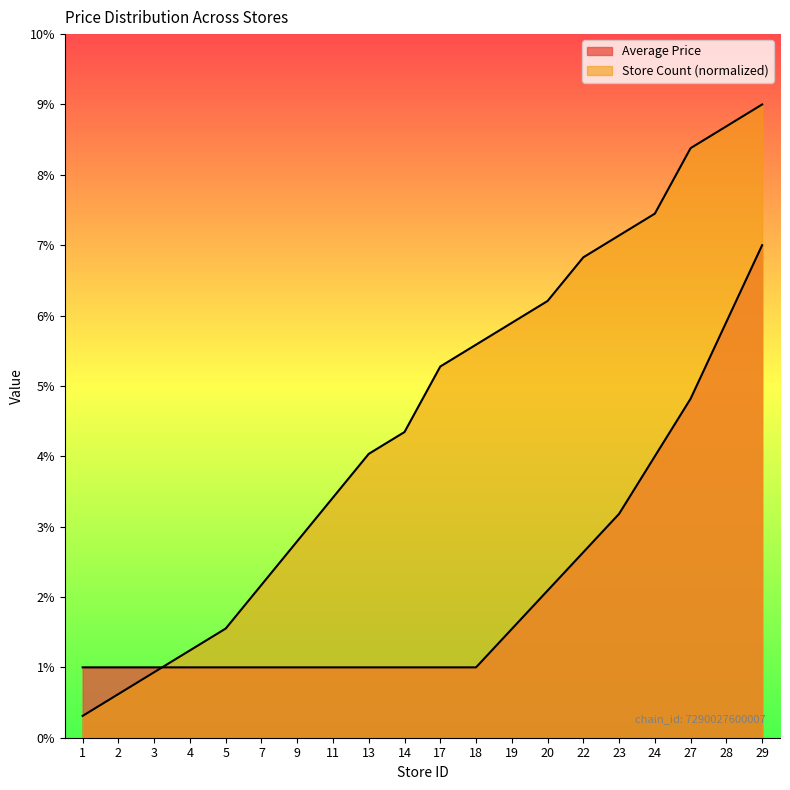

List the labels in order of Store Count value, smallest first.

1, 2, 3, 4, 5, 7, 9, 11, 13, 14, 17, 18, 19, 20, 22, 23, 24, 27, 28, 29